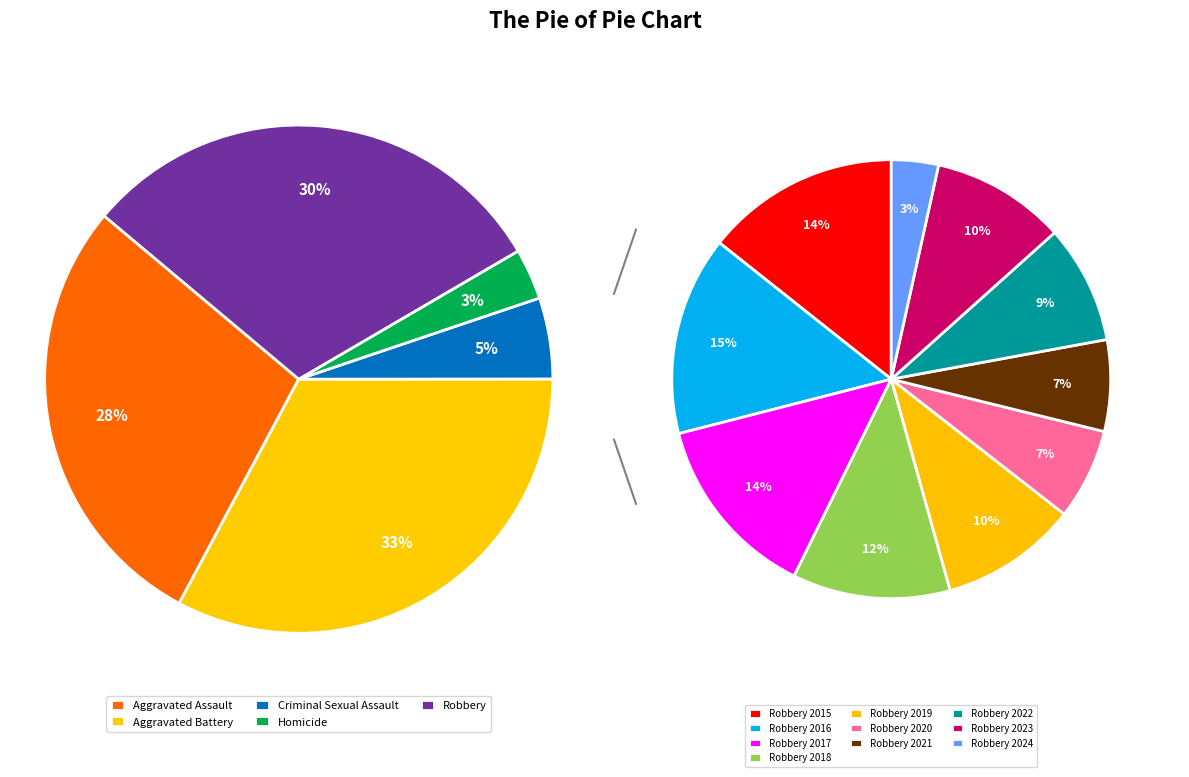

How many slices are in this pie chart?

10